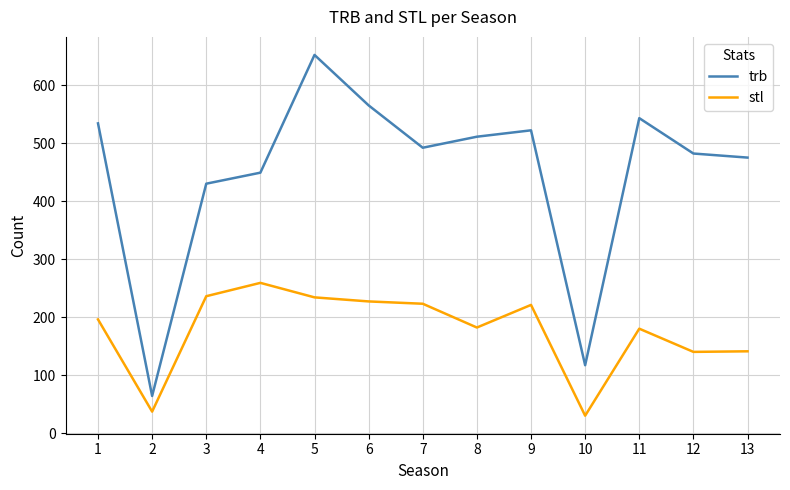

What value does the stl series have at 6, to the nearest 5?

225